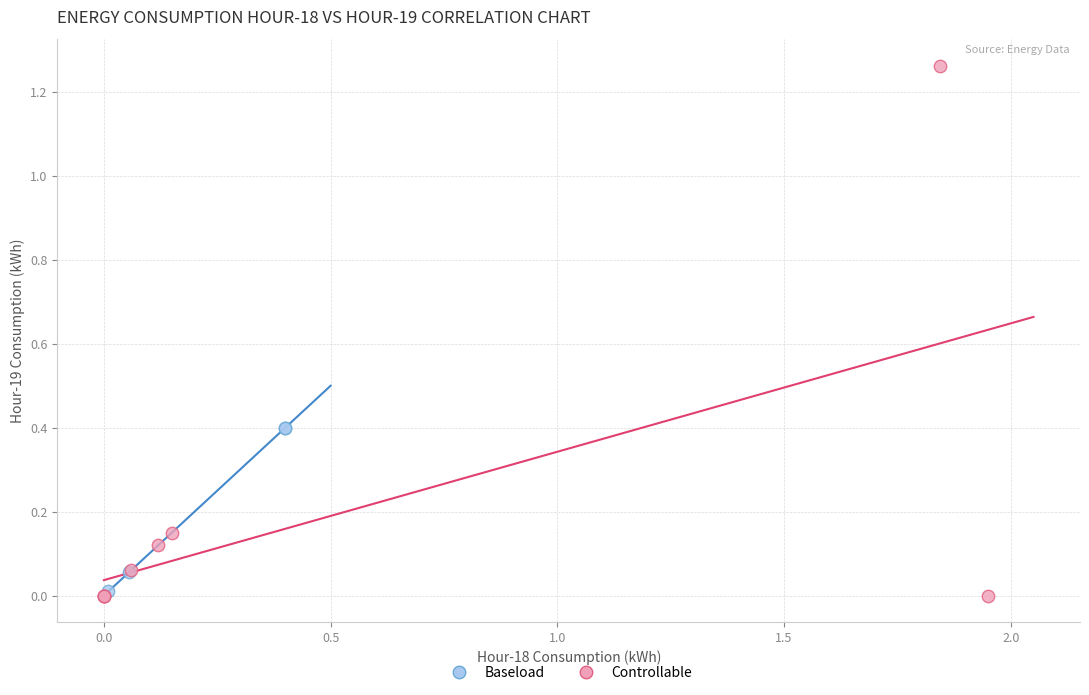

Which series has the widest spread of Y values?

Controllable